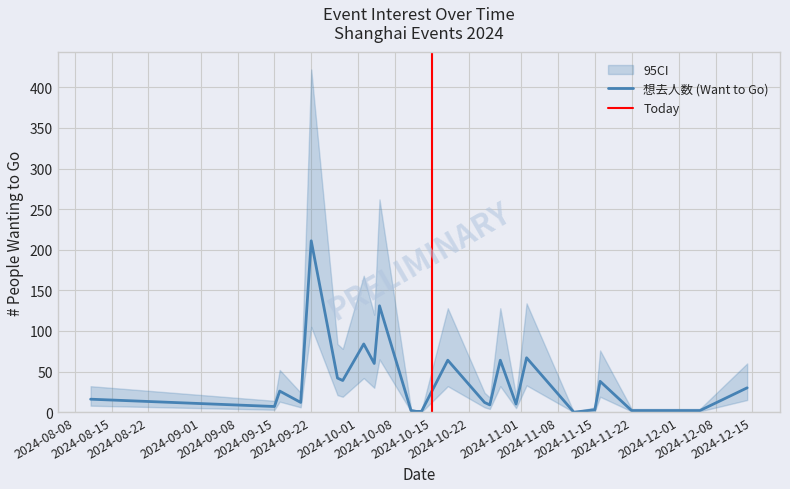

At 2024-11-02, list the series in order from largest to smallest.

CI_upper, 想去人数 (Want to Go), CI_lower